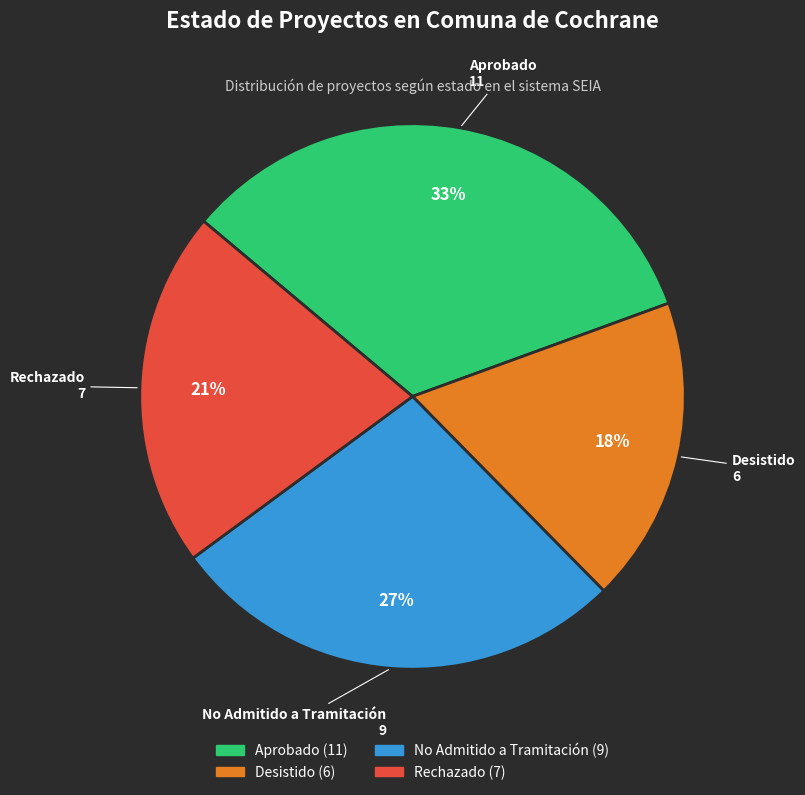

Is there any slice that represents more than half of the pie?

No